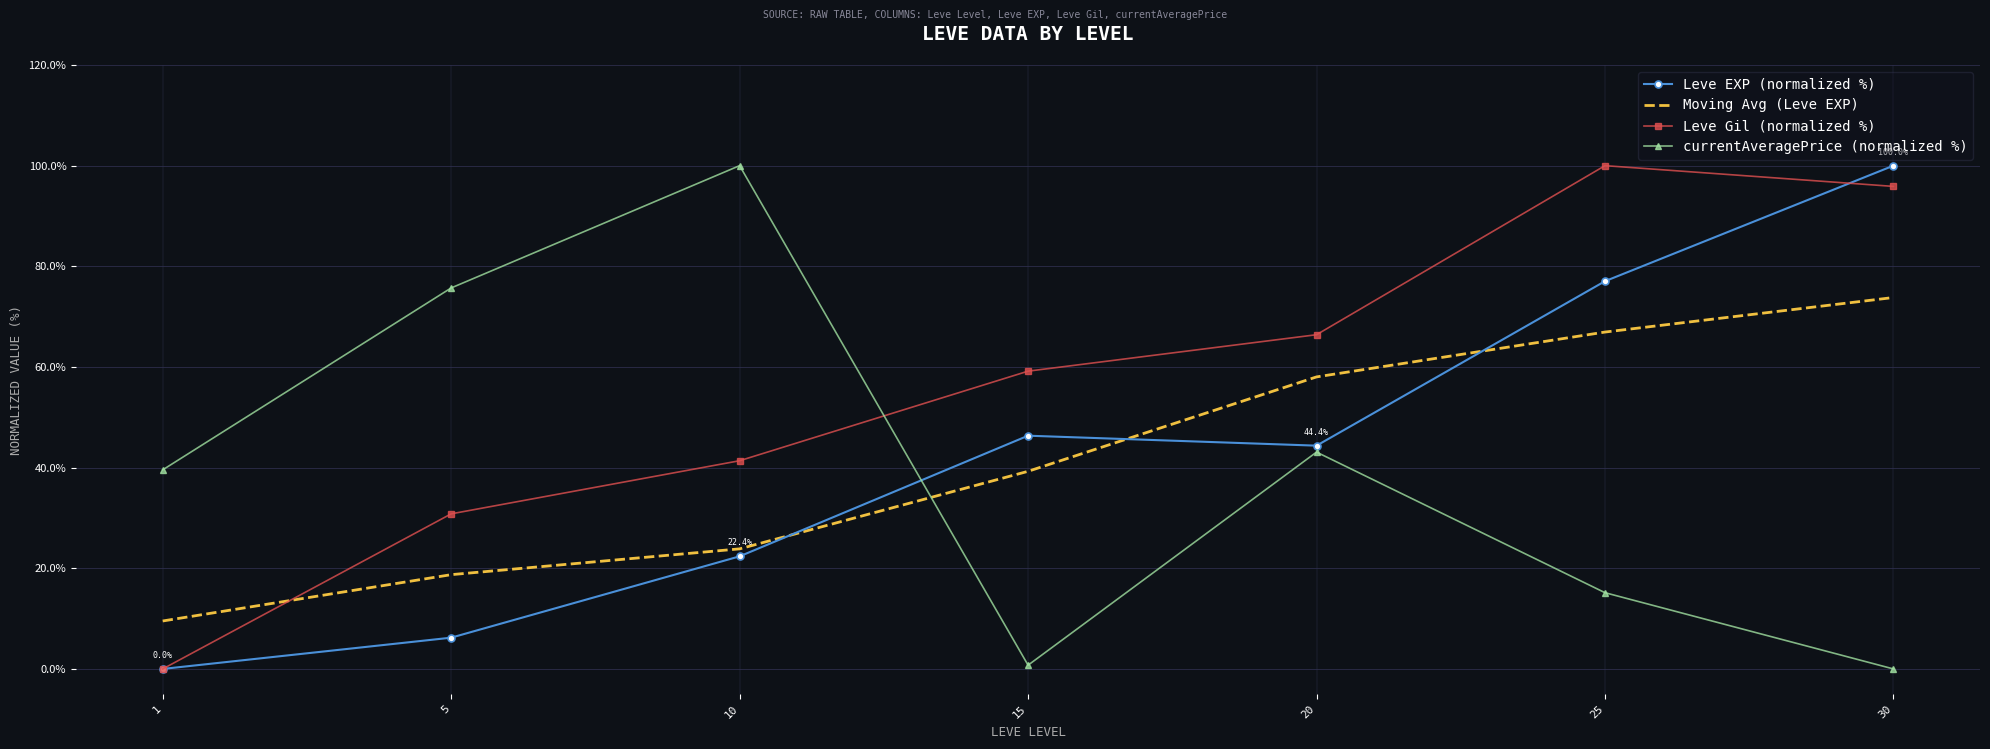

After their last crossing, which series has the higher values: Moving Avg (Leve EXP) or Leve EXP (normalized %)?

Leve EXP (normalized %)